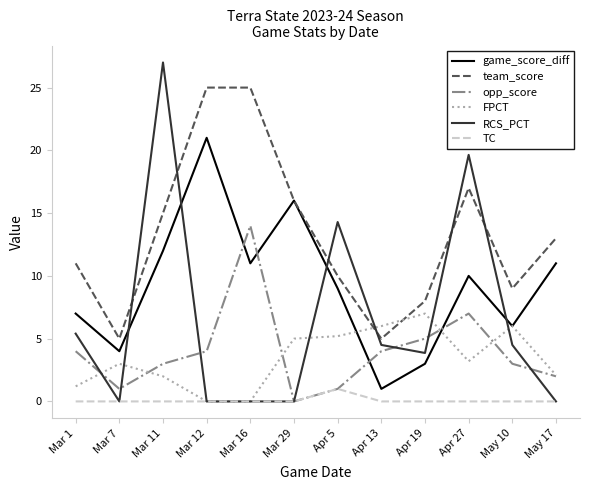

Which series has the largest total across all categories?

team_score